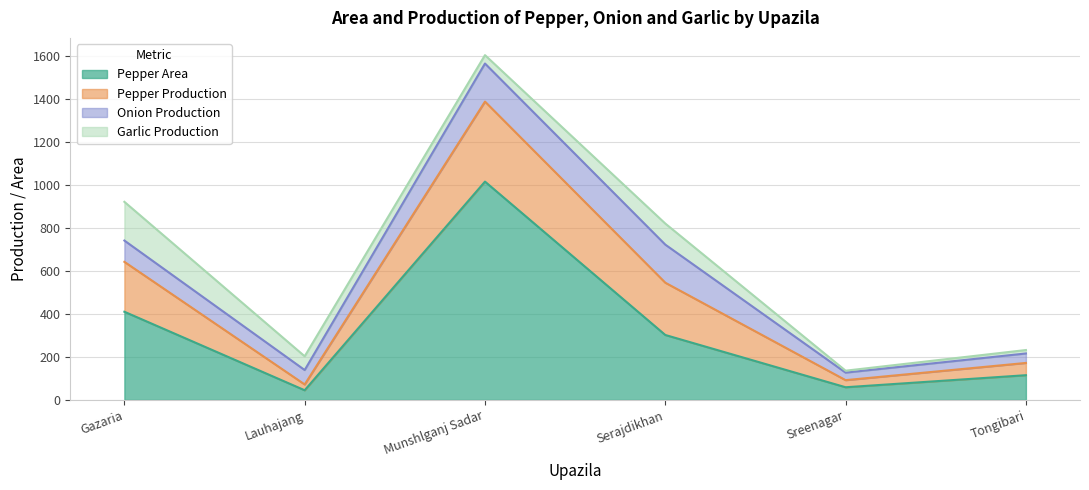

At which category is the sum across all series the highest?

Munshlganj Sadar